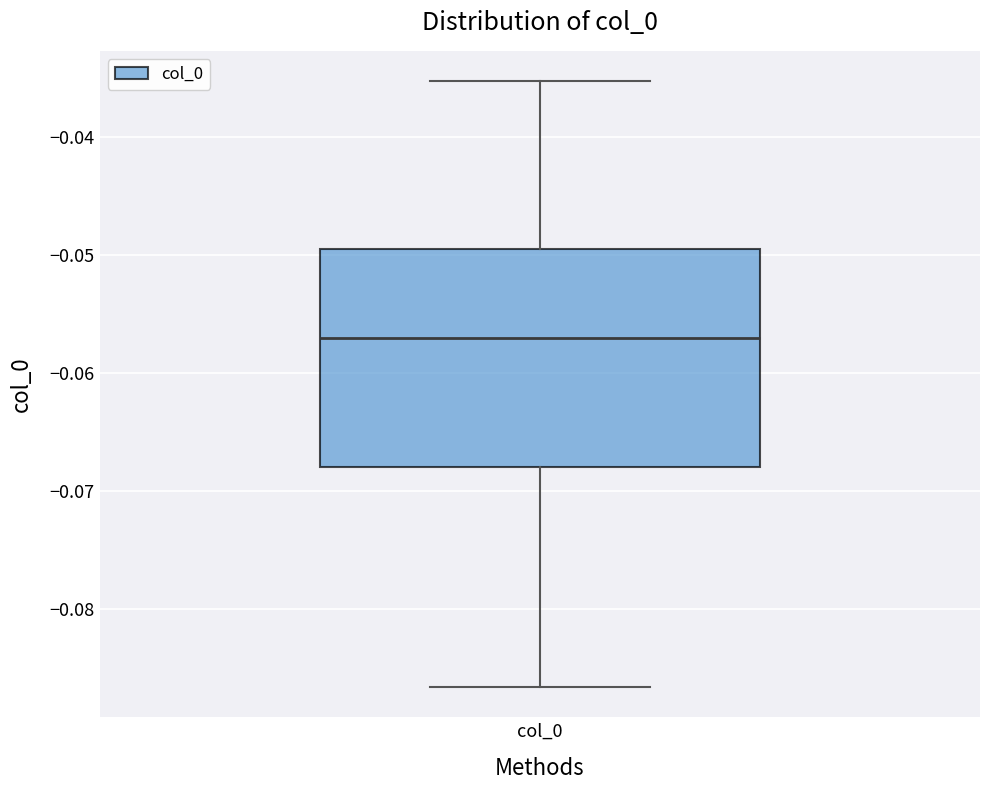

Where is the lower edge of the box for col_0 on the y-axis? The values are not printed on the chart, so give them approximately, as read against the axis.

-0.068